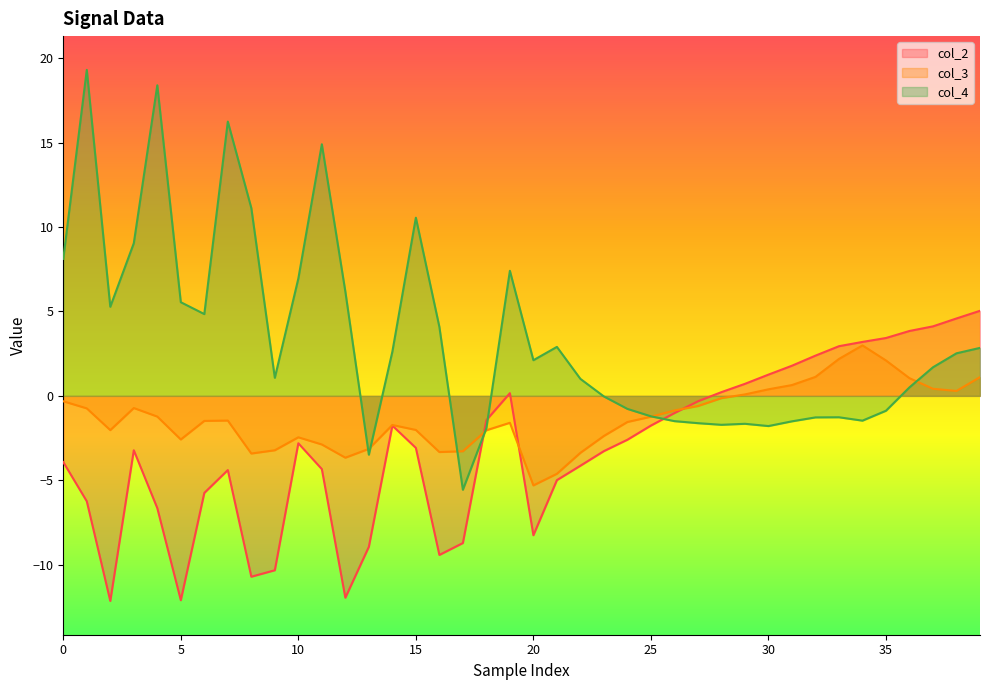

Is the value of col_3 at 30 greater than the value of col_2 at 0?

Yes